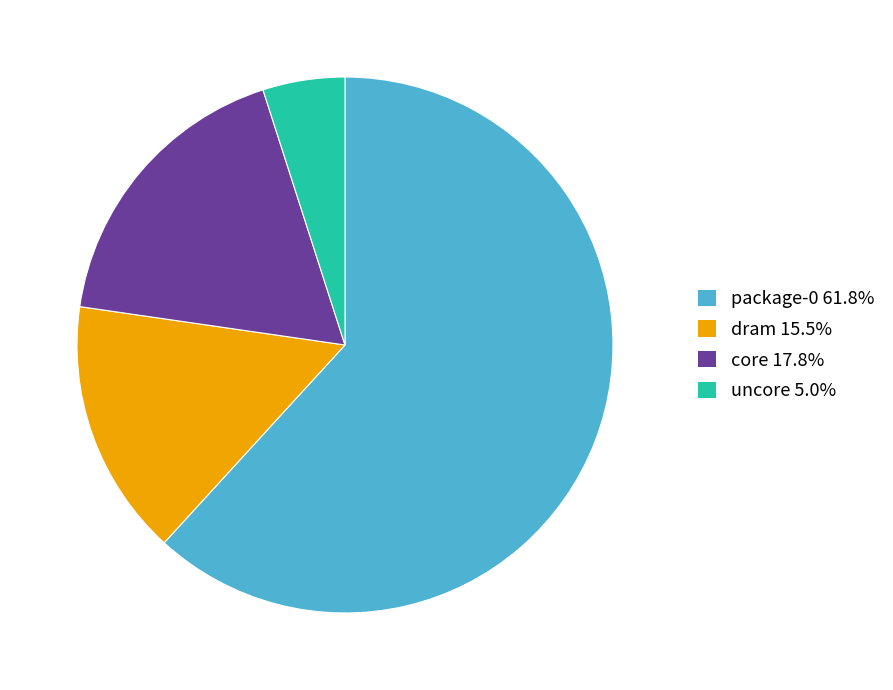

Is it true that uncore is 17% of the pie?

False